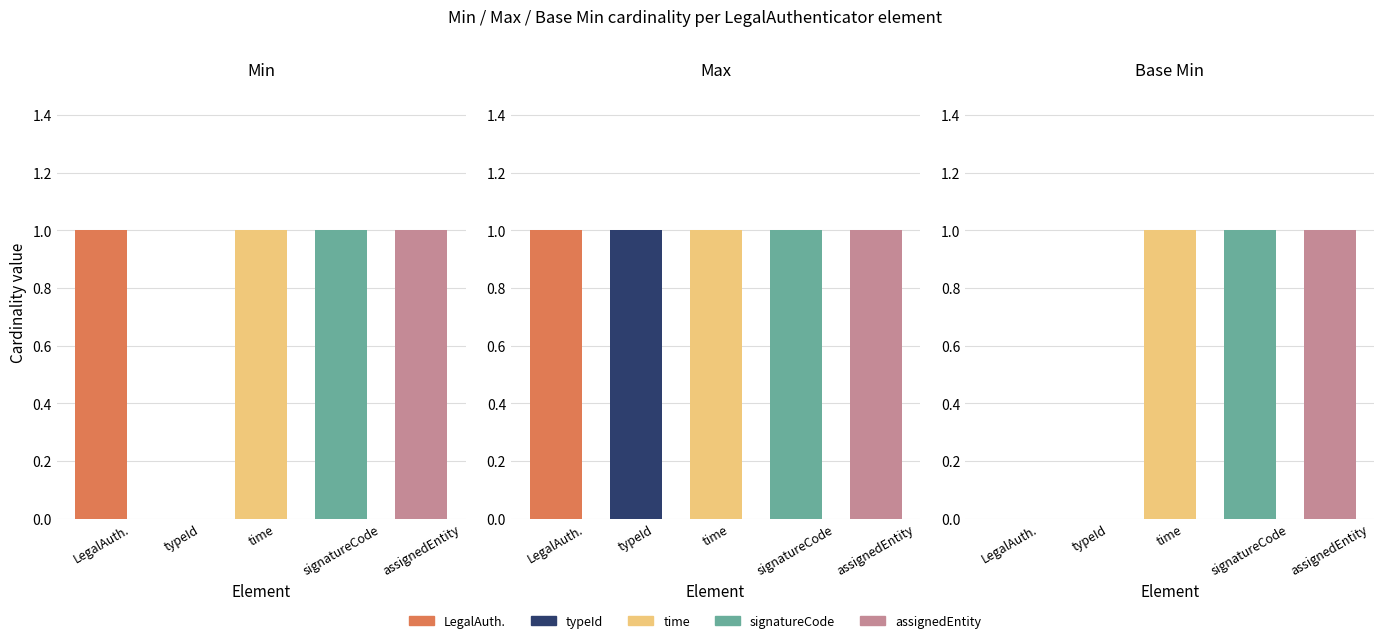

At typeId, list the series in order from largest to smallest.

Max, Min, Base Min